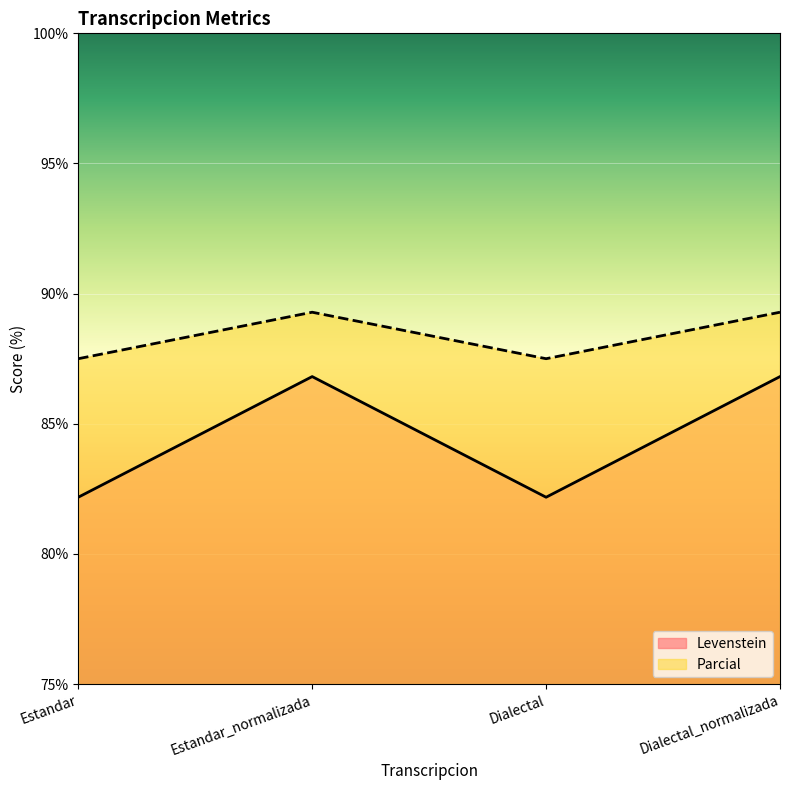

Rank the series at Dialectal_normalizada from highest to lowest value.

Parcial, Levenstein